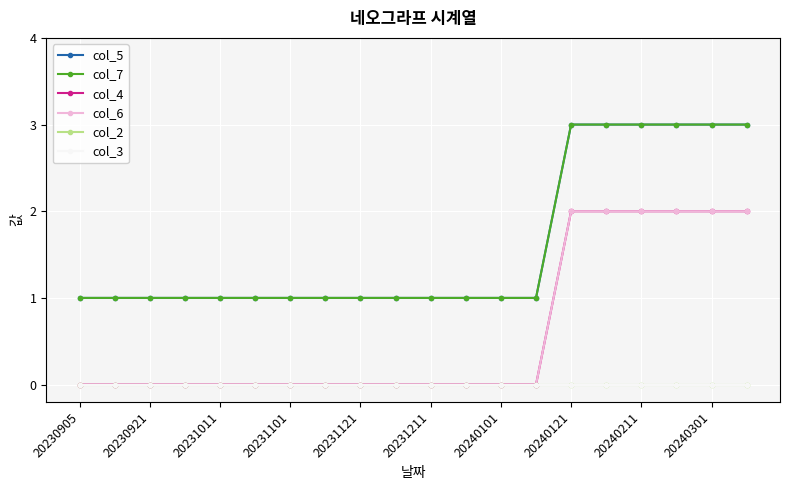

Does the chart have visible grid lines?

Yes